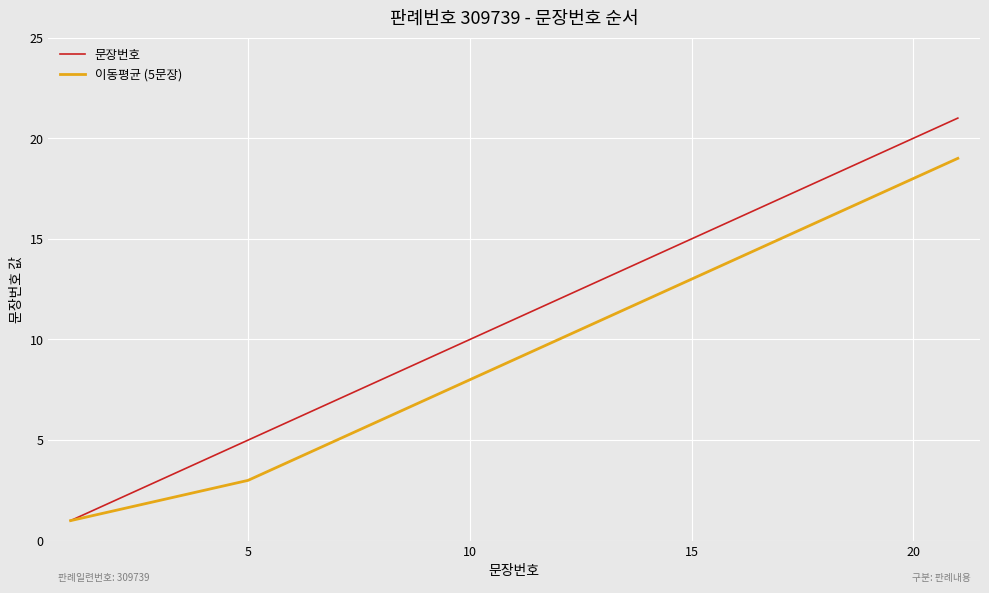

Reading left to right, transcribe all the data shown in this chart.

문장번호: 1.0	2.0	3.0	4.0	5.0	6.0	7.0	8.0	9.0	10.0	11.0	12.0	13.0	14.0	15.0	16.0	17.0	18.0	19.0	20.0	21.0
이동평균 (5문장): 1.0	1.5	2.0	2.5	3.0	4.0	5.0	6.0	7.0	8.0	9.0	10.0	11.0	12.0	13.0	14.0	15.0	16.0	17.0	18.0	19.0